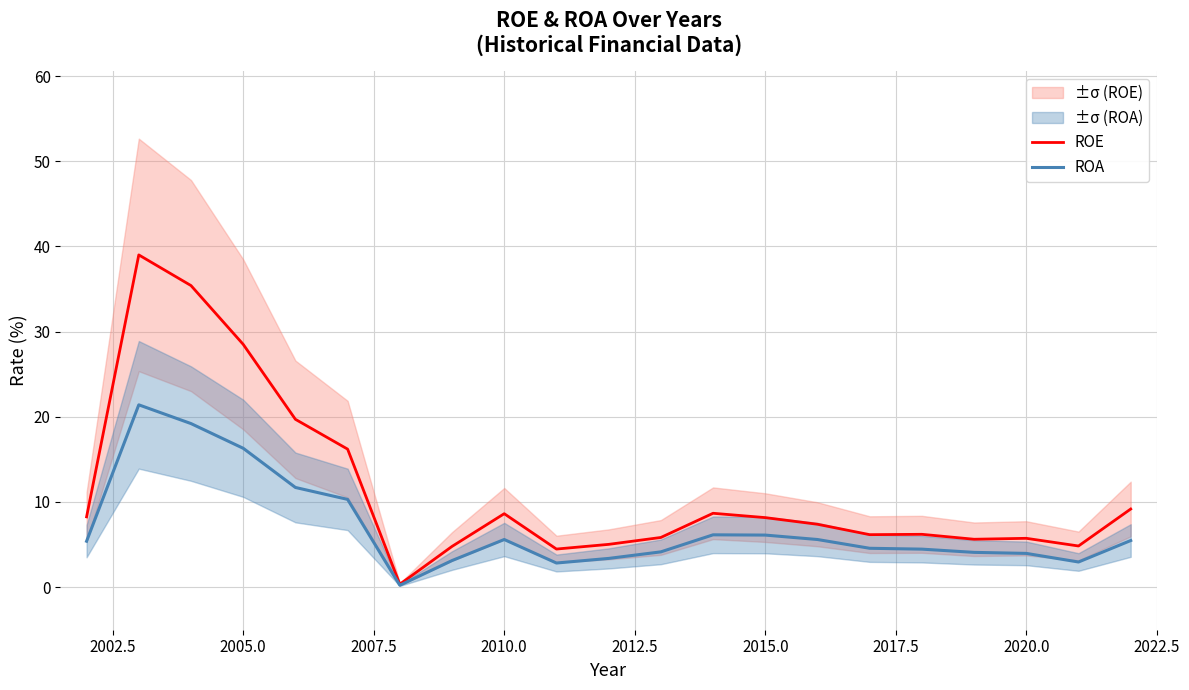

The value of ROE at 2020.0 is 5.7. True or false?

True